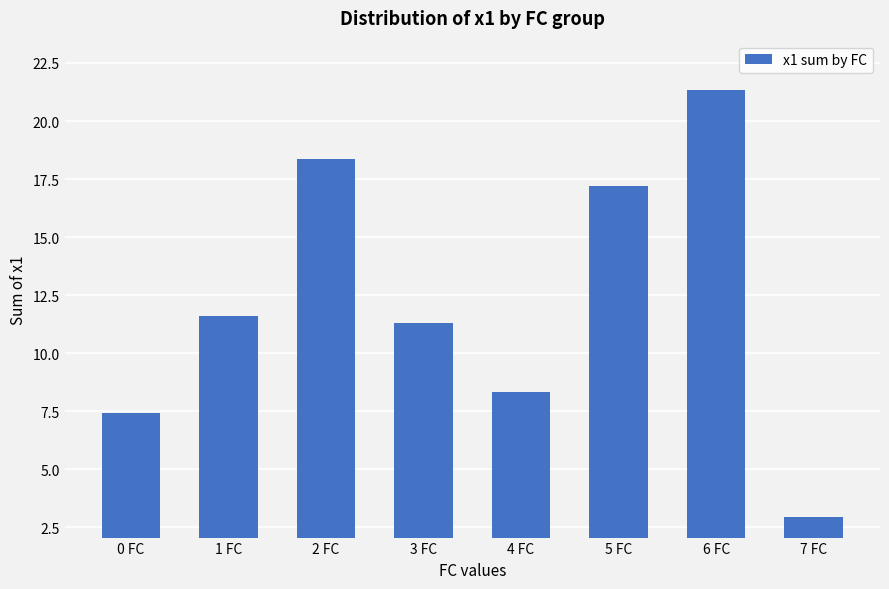

What is the change in value from 0 FC to 6 FC?

+13.9